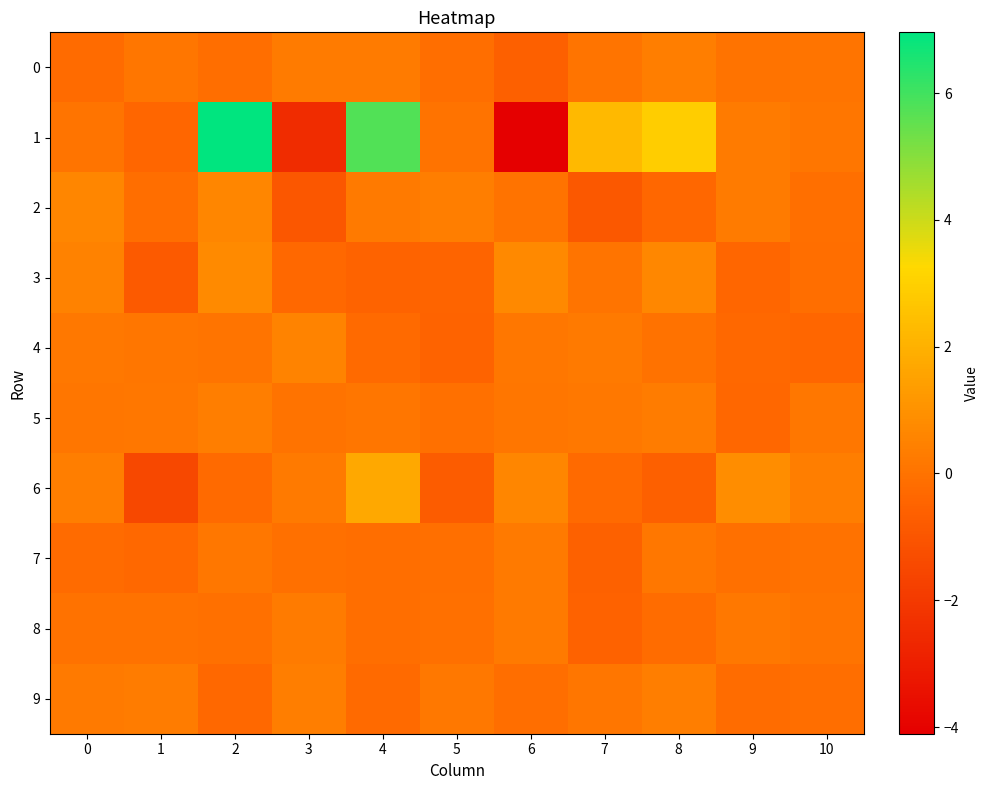

Between 1 and 10, which series saw the biggest shift?

6